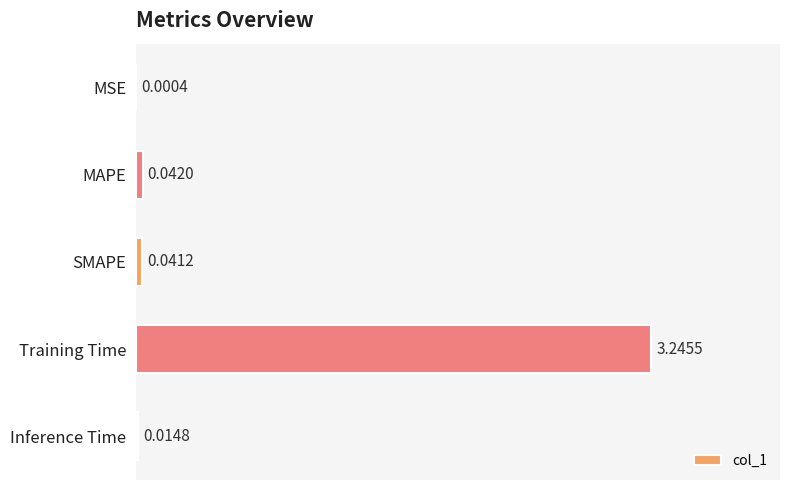

Which category has the highest value across all series?

Training Time